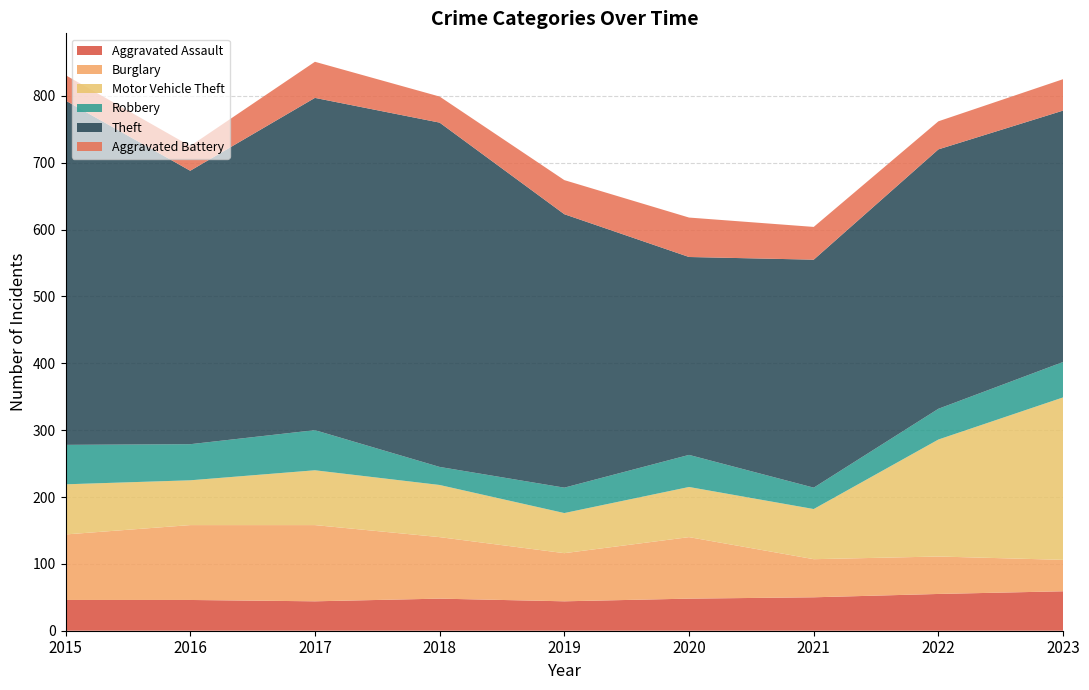

Reading left to right, list all the values displayed in this chart.

Aggravated Assault: 46	46	44	48	44	48	50	55	59
Burglary: 98	112	114	92	72	92	57	56	47
Motor Vehicle Theft: 75	67	82	78	60	75	75	175	243
Robbery: 59	54	60	27	38	48	32	46	53
Theft: 515	409	497	515	409	296	341	388	376
Aggravated Battery: 38	37	54	39	51	59	49	42	47